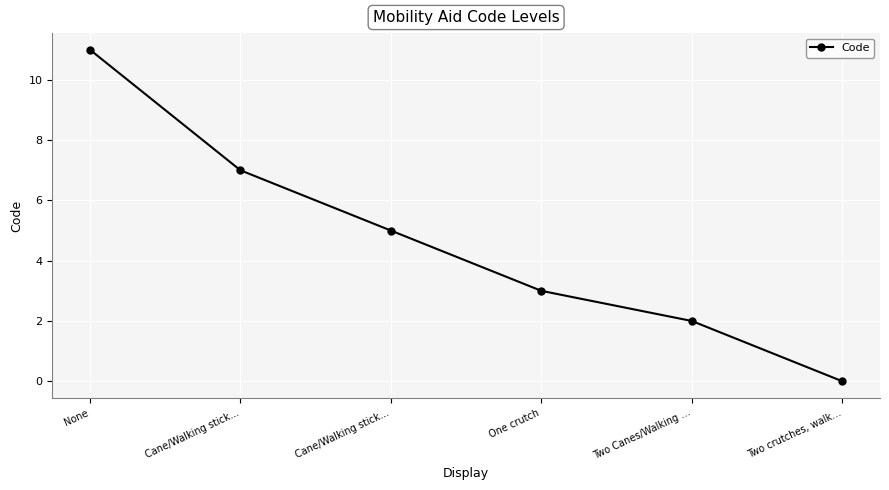

Does the chart have visible grid lines?

Yes